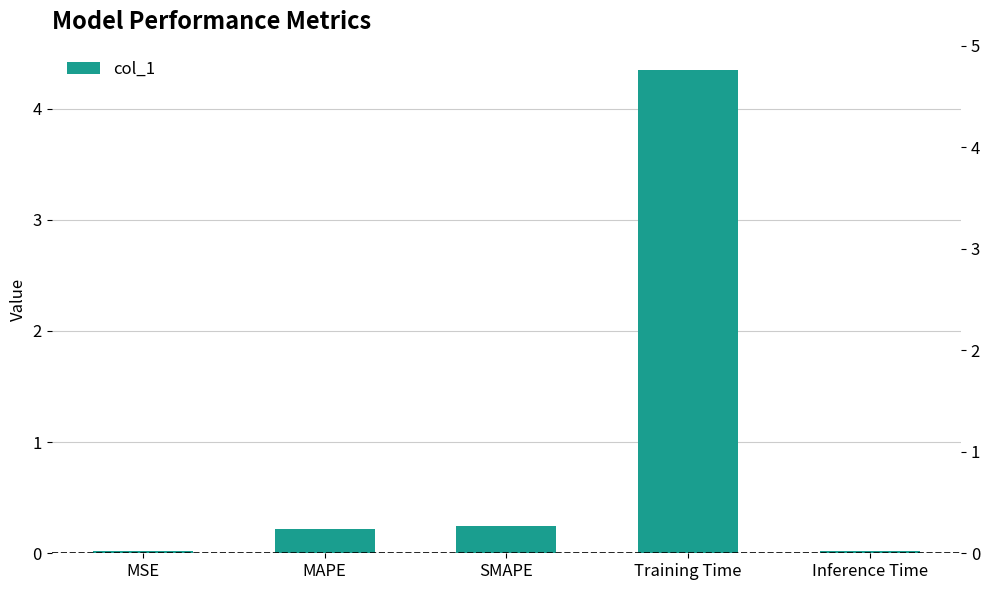

The chart shows a value of 0.4 at MAPE. True or false?

False